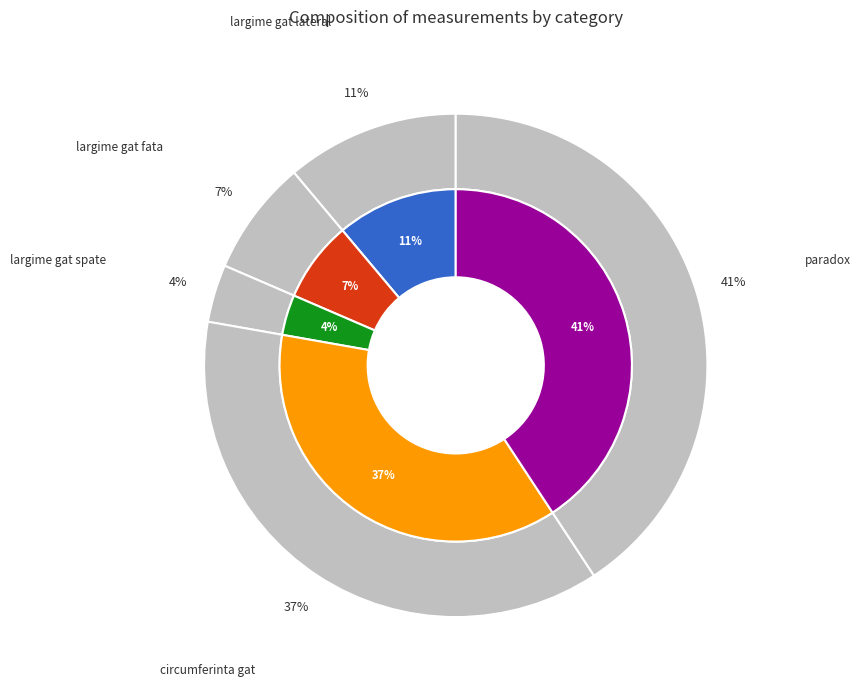

Does circumferinta gat represent more than half of the total?

No